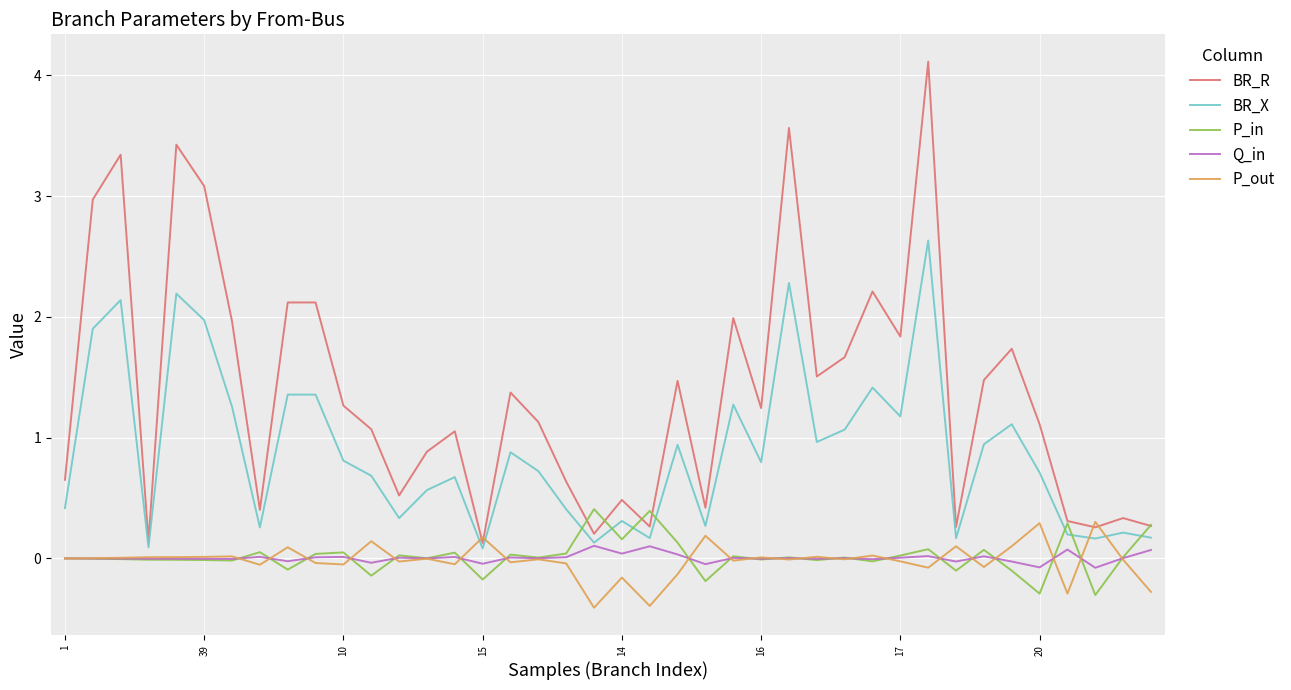

After their last crossing, which series has the higher values: BR_X or P_in?

P_in